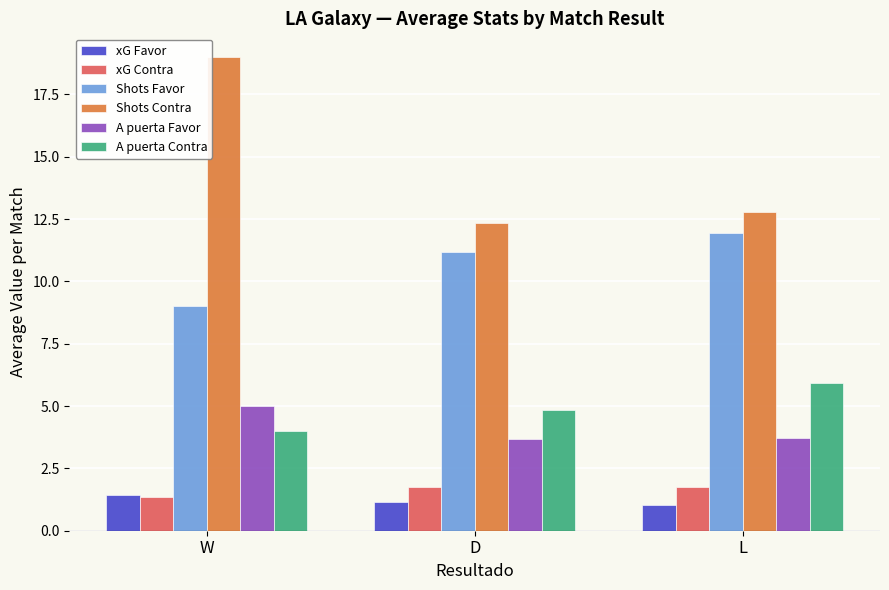

True or false: A puerta Contra has a value of 4.0 at W.

True